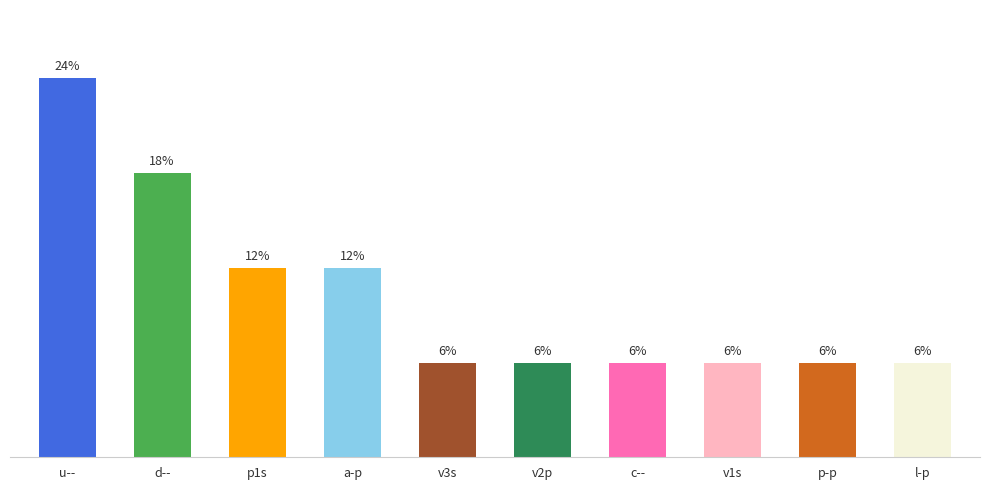

At which category does the chart reach its peak across all series?

u--